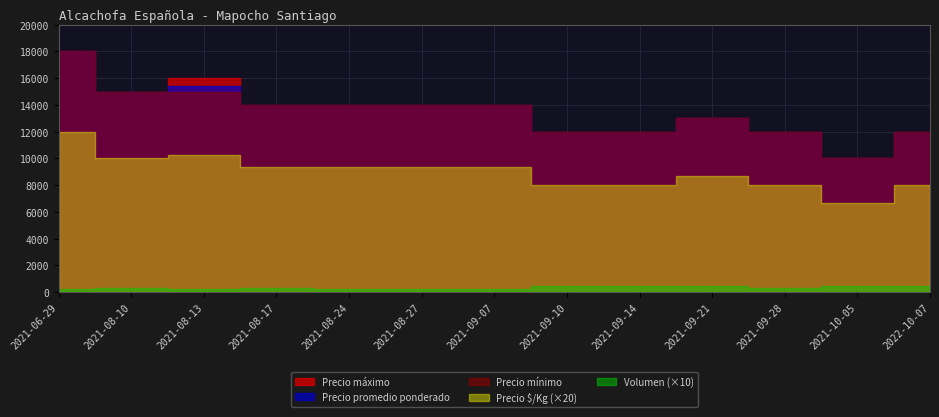

What is the difference between the maximum and minimum values in the Precio máximo series?

8000